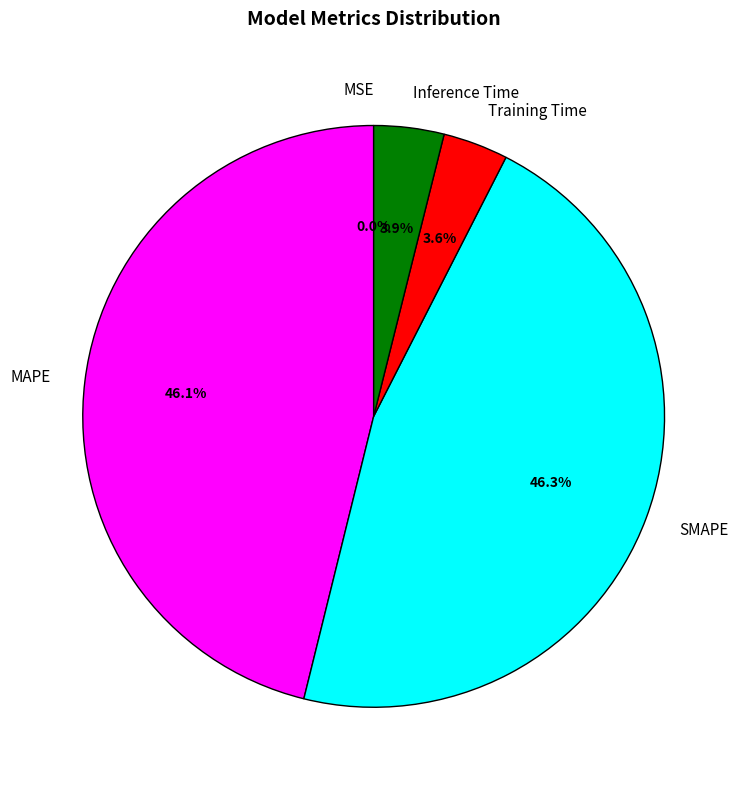

Does any single category account for the majority?

No